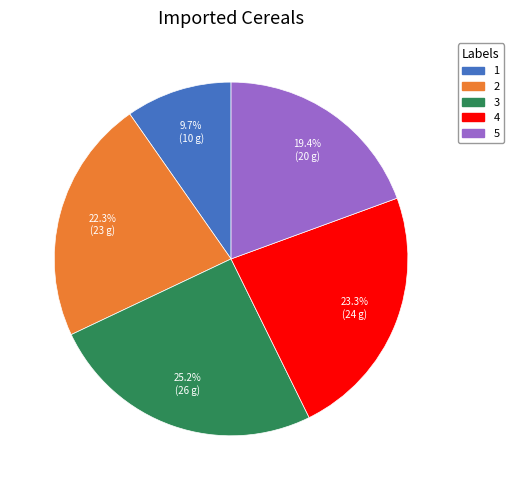

What percentage is the 5 slice, to the nearest percent?

19%